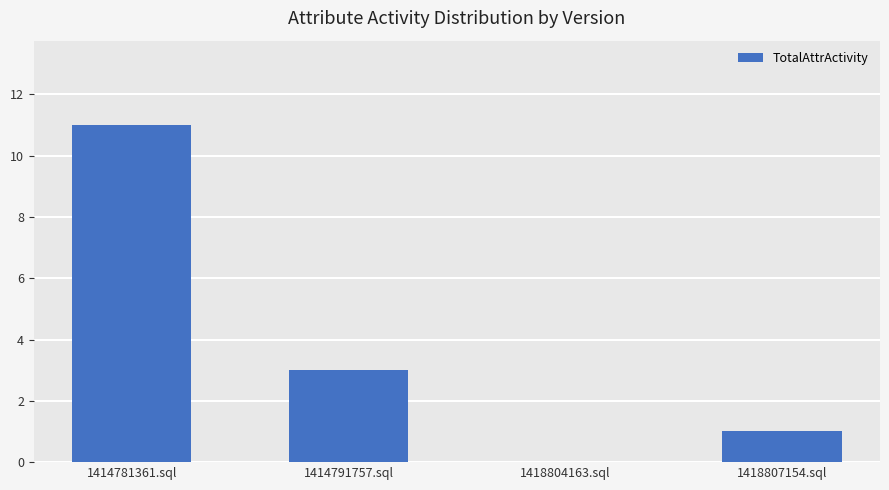

The chart shows a value of 0 at 1418804163.sql. True or false?

True